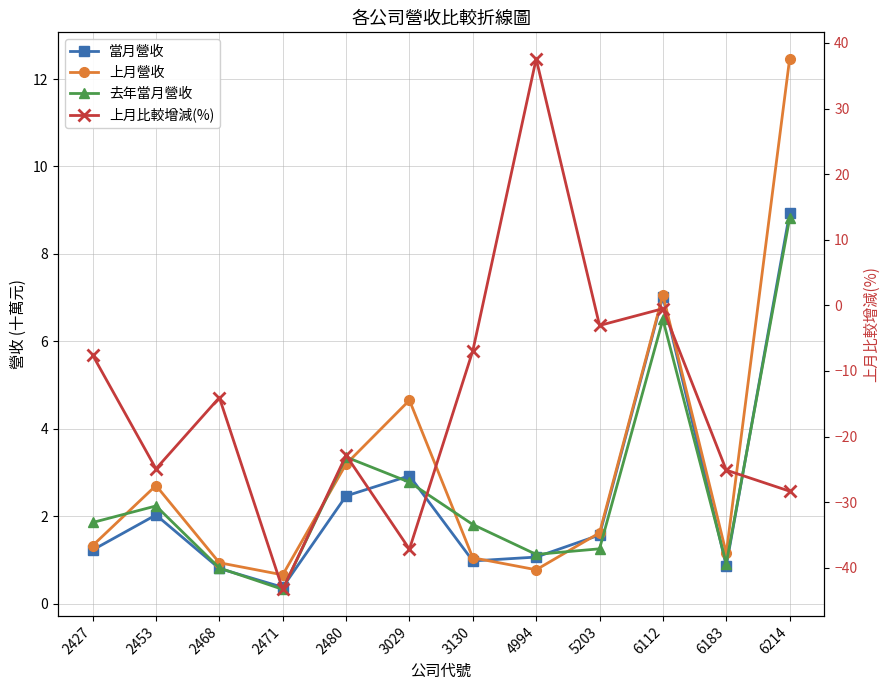

What is the average value of the 上月營收 series?

3.1